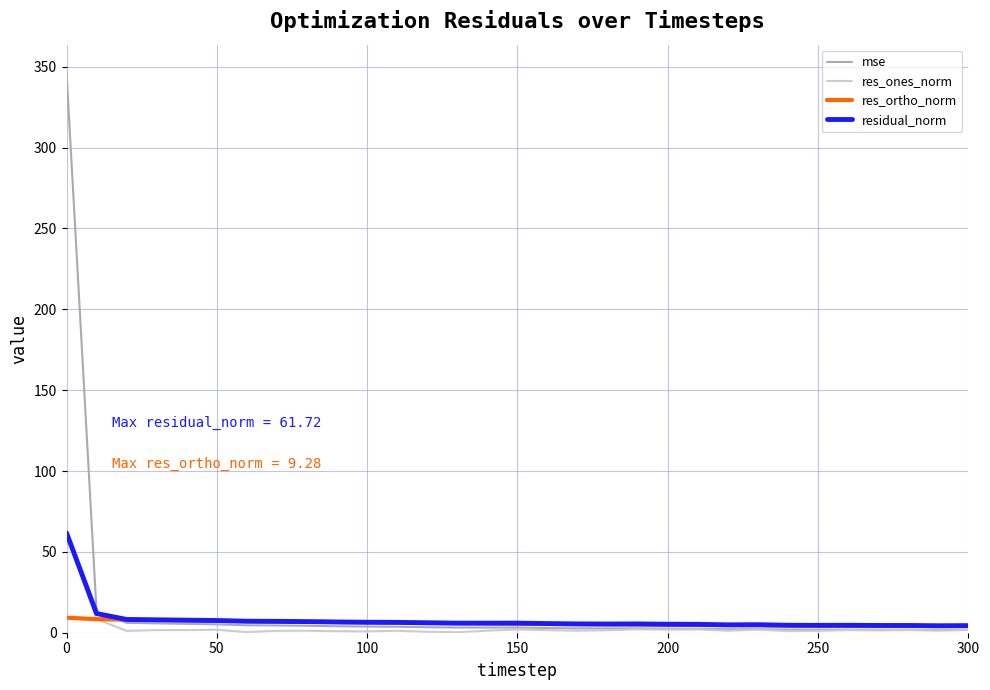

What is the maximum value shown in the chart?

346.4